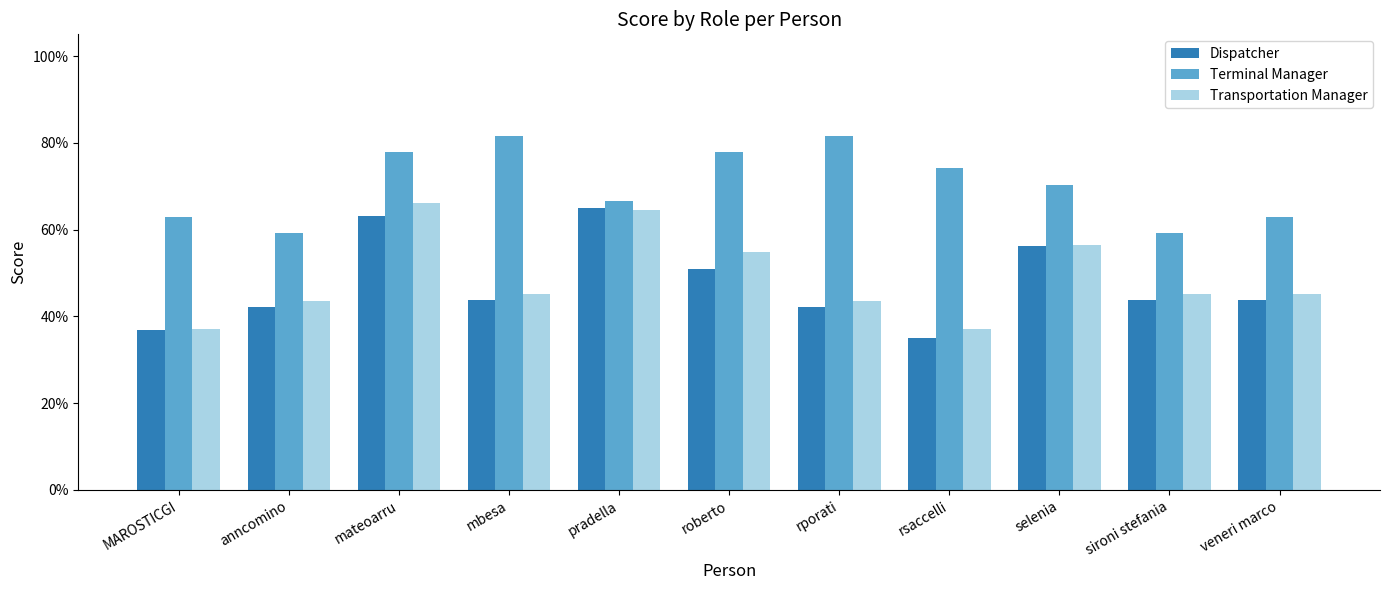

Does the chart contain any negative values?

No